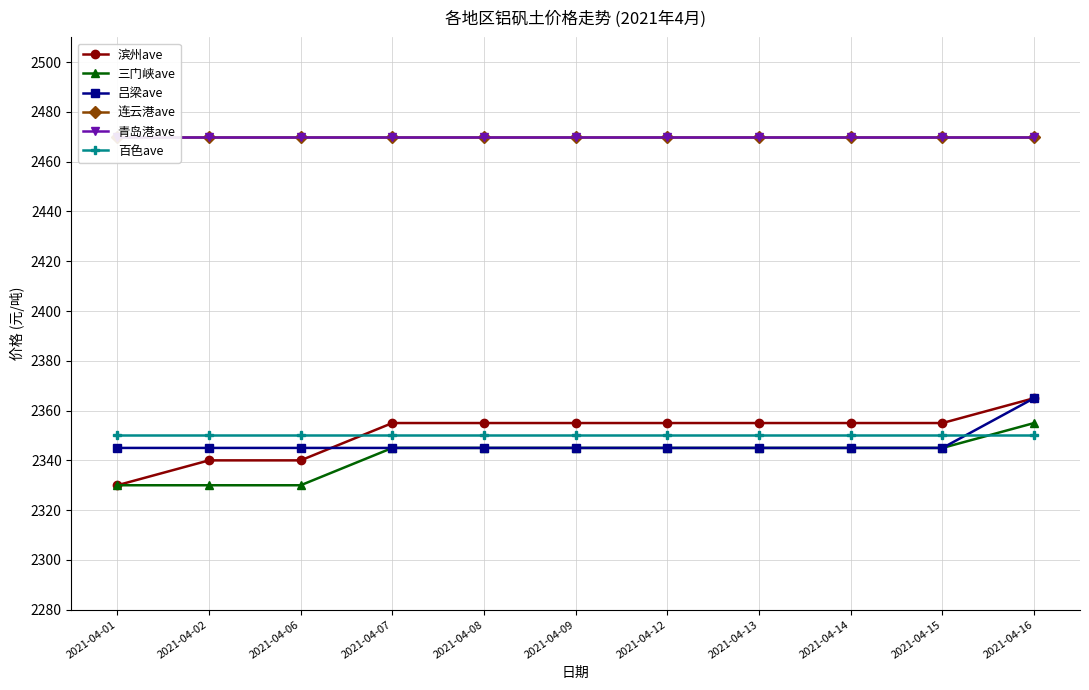

What is the value of the 青岛港ave point at the 8th from the left?

2470